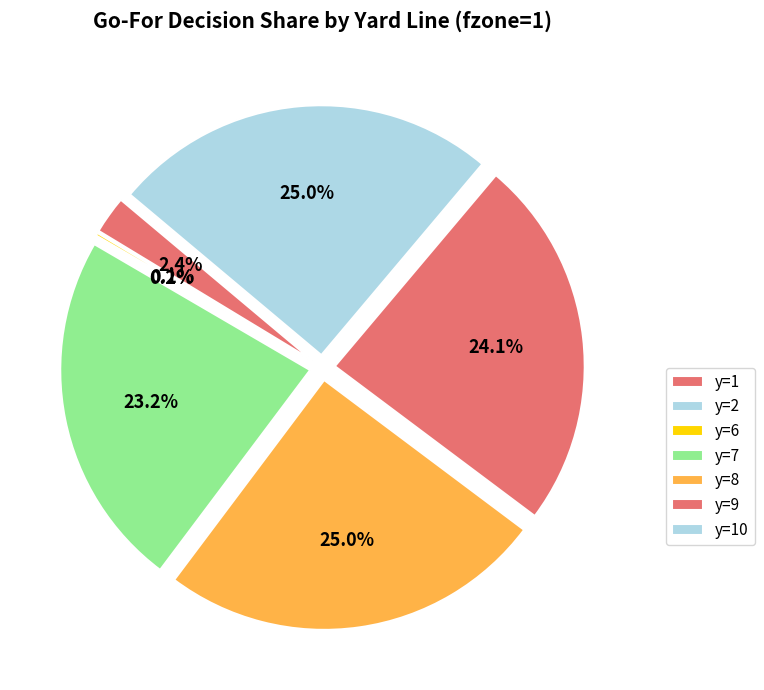

What is the largest slice in the pie chart?

y=10